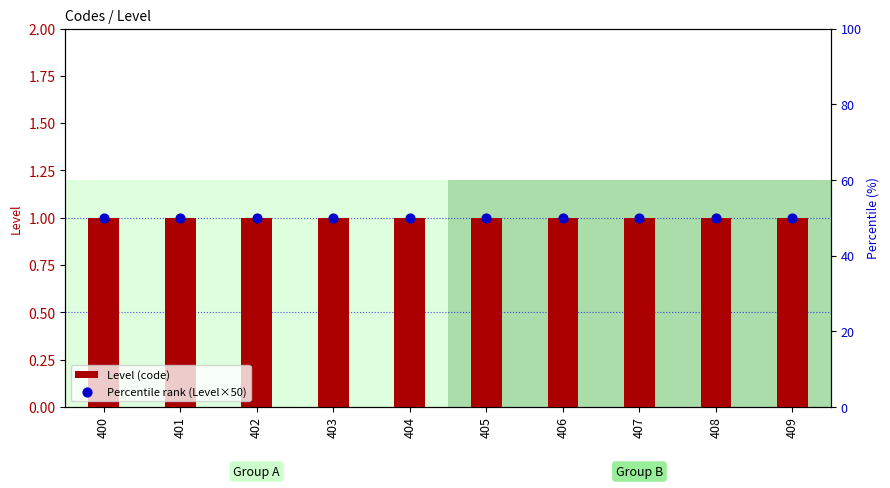

Which series reaches the maximum Y coordinate?

Percentile rank (Level×50)